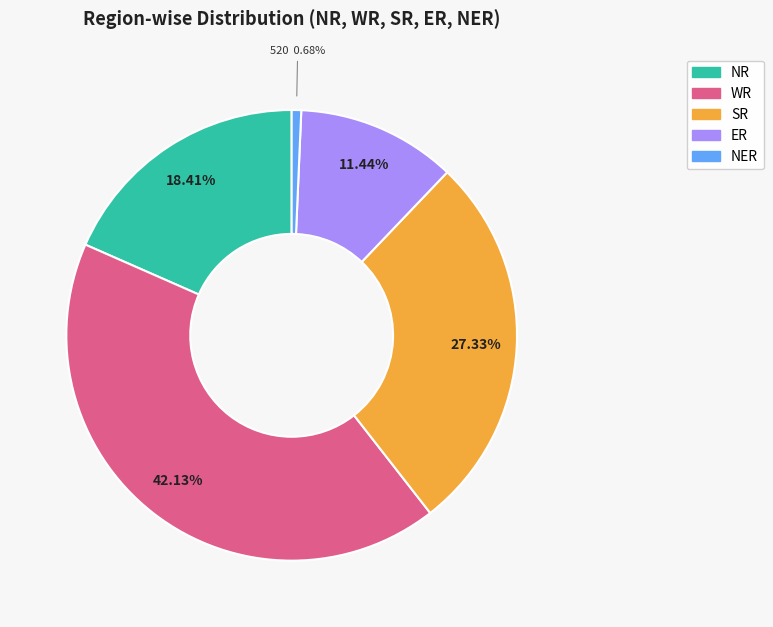

How many slices are in this pie chart?

5